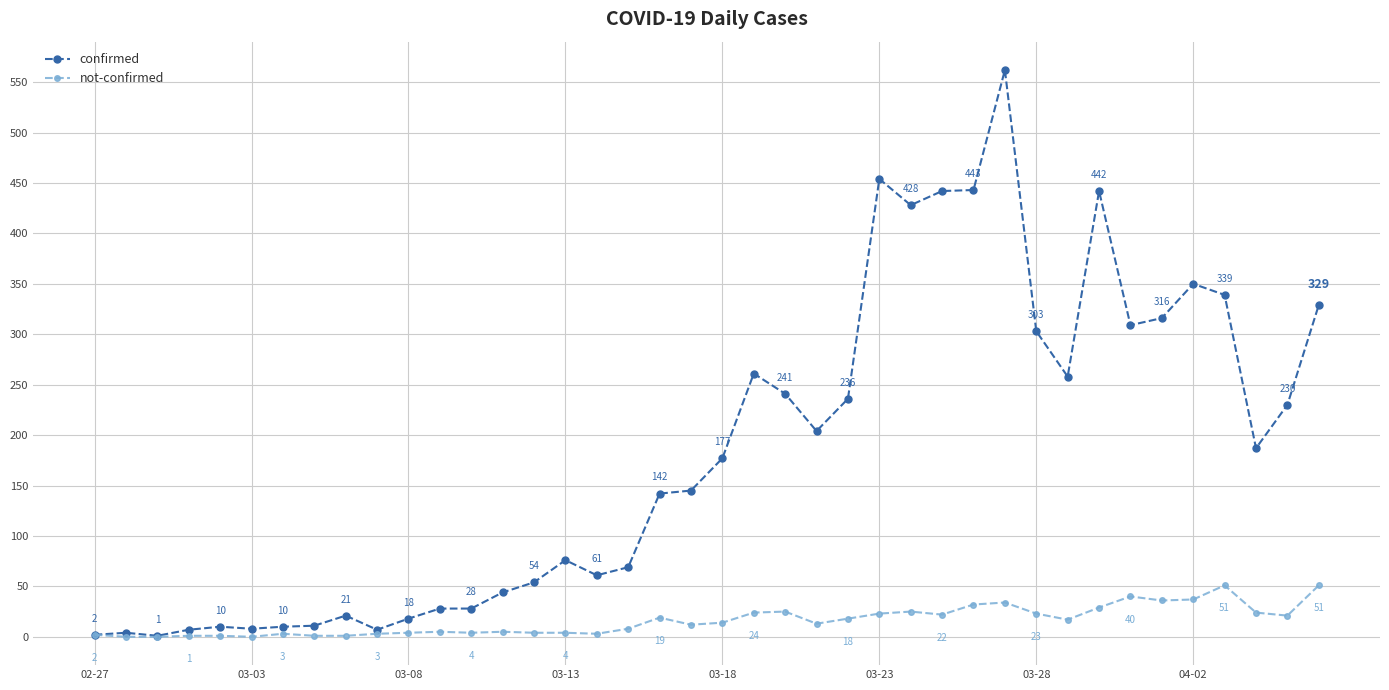

What is the average value of the not-confirmed series?

16